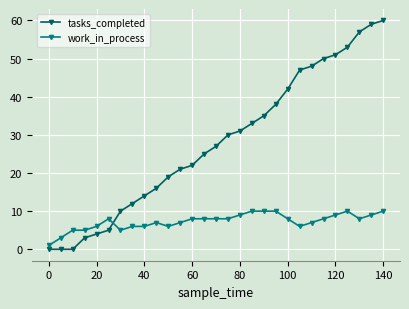

Rank the series by their average value, from lowest to highest.

work_in_process, tasks_completed